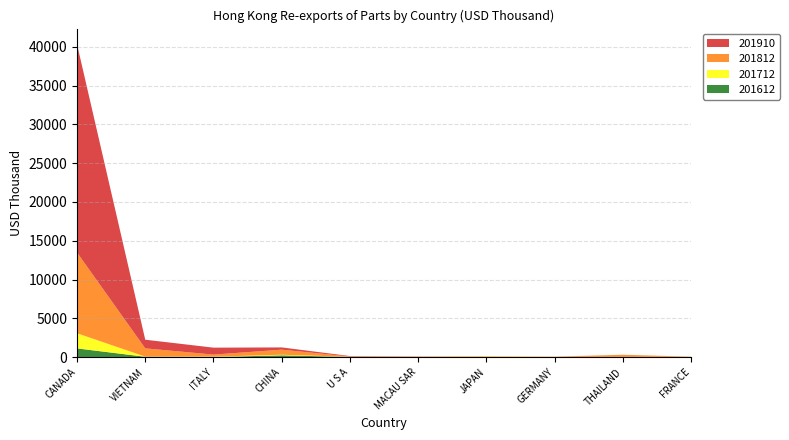

Reading left to right, what are all the values shown in this chart?

201612: 1119.5	40.7	5.8	226.8	19.7	17.1	15.1	14.3	18.7	25.9
201712: 1952.8	20.2	45.5	80.1	23.1	12.1	78.2	12.3	6.0	9.0
201812: 10414.0	1065.5	270.5	650.3	32.1	26.0	14.9	29.6	275.0	21.7
201910: 26855.1	1115.3	895.3	289.8	58.8	27.4	22.5	3.5	0.6	0.2